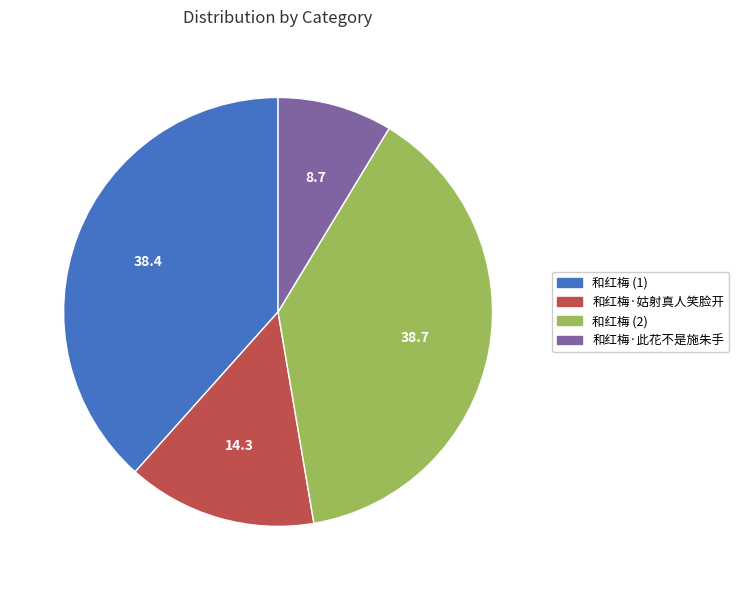

True or false: 和红梅·姑射真人笑脸开 accounts for 14% of the total.

True